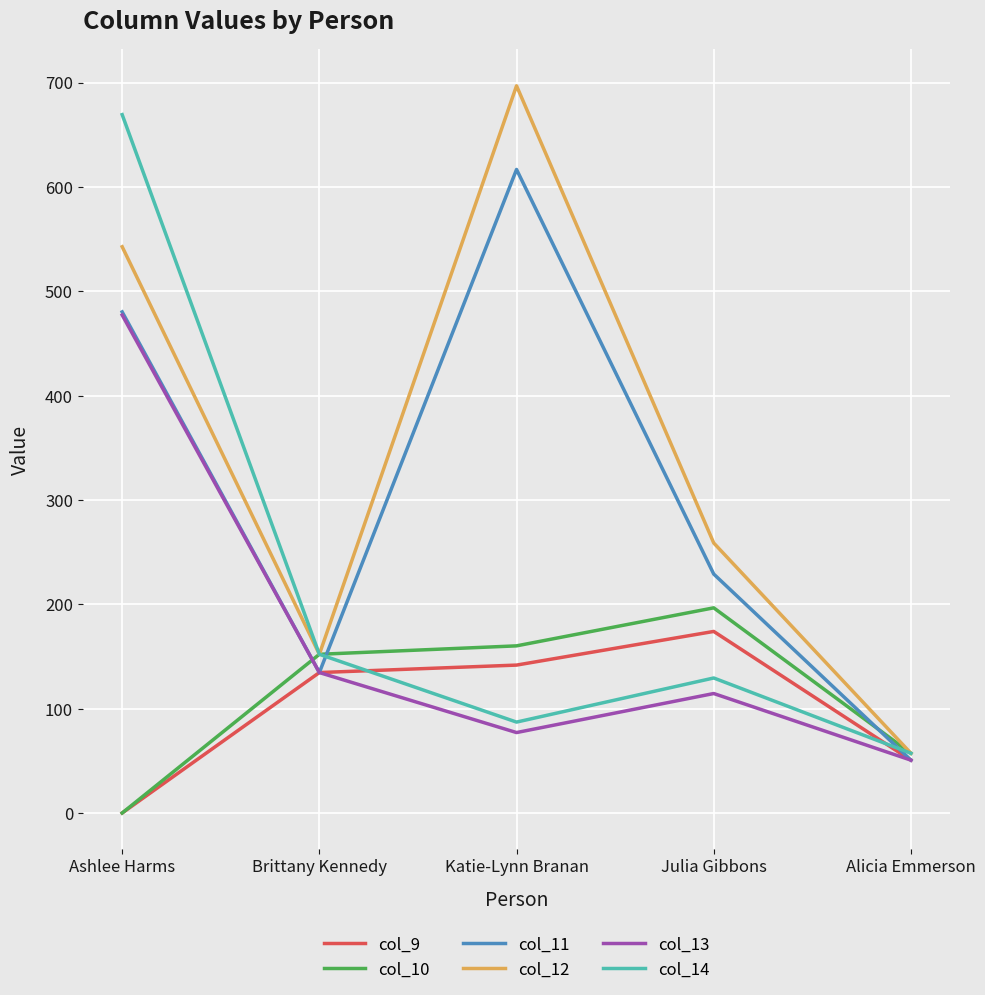

Which series changed the most between Ashlee Harms and Alicia Emmerson?

col_14